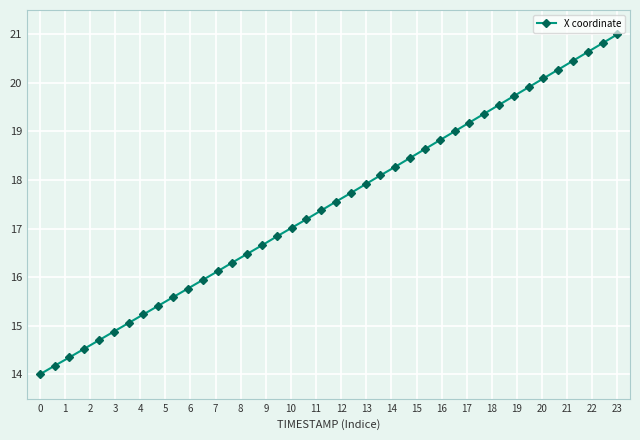

What is the difference between the maximum and minimum values?

7.0